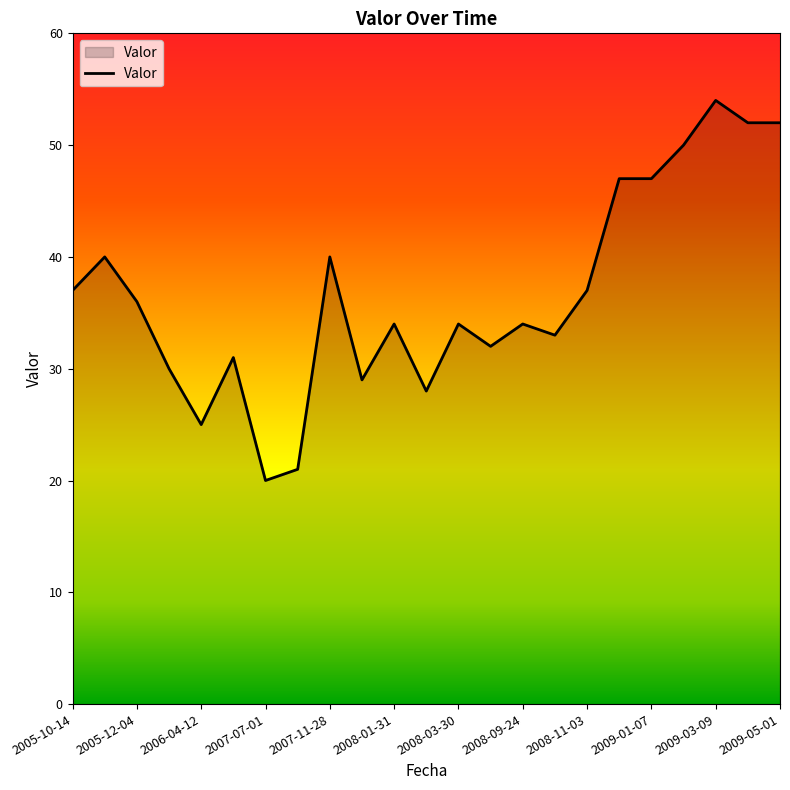

What is the greatest value displayed?

54